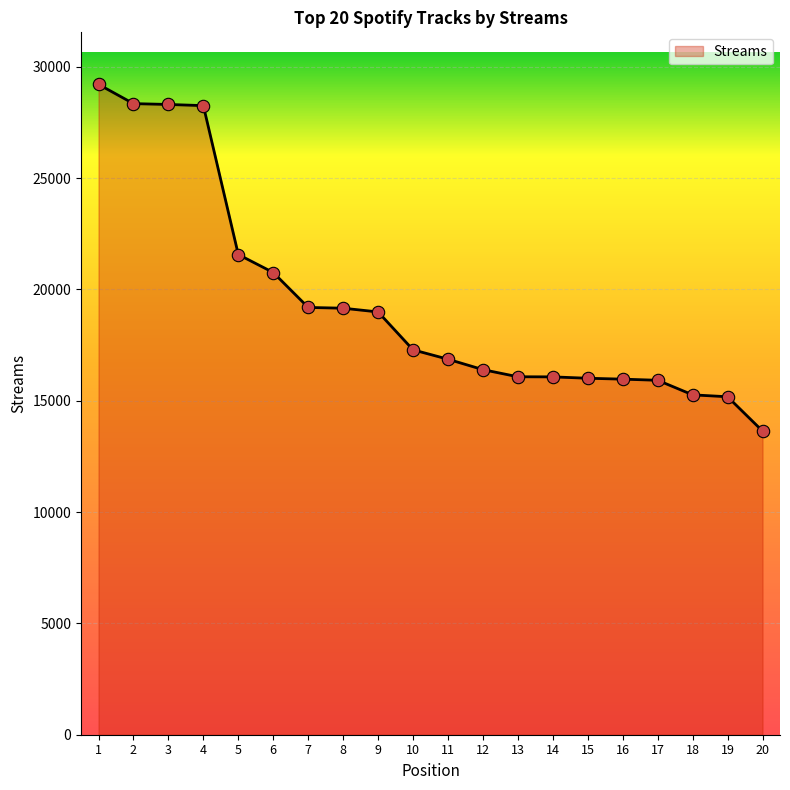

Approximately how many times larger is the value at 5 compared to 11?

1.3